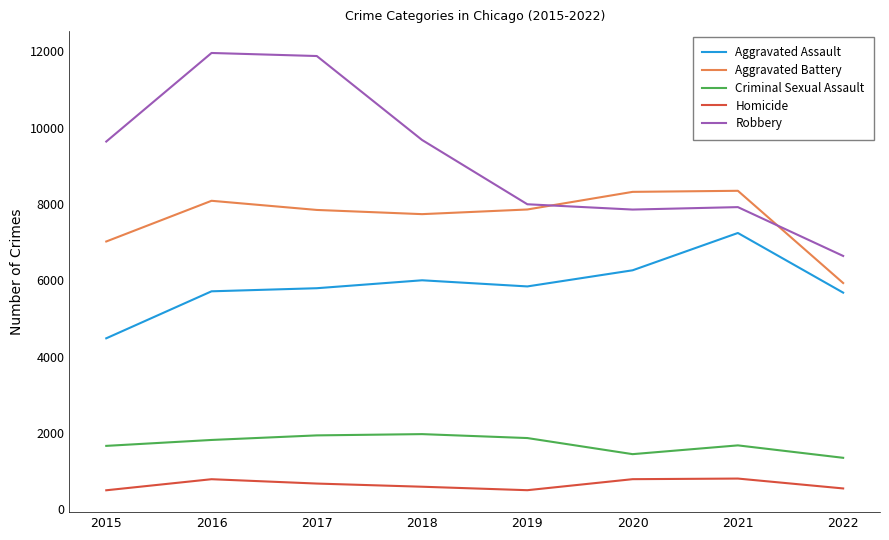

What is the sum of all Homicide values?

5175